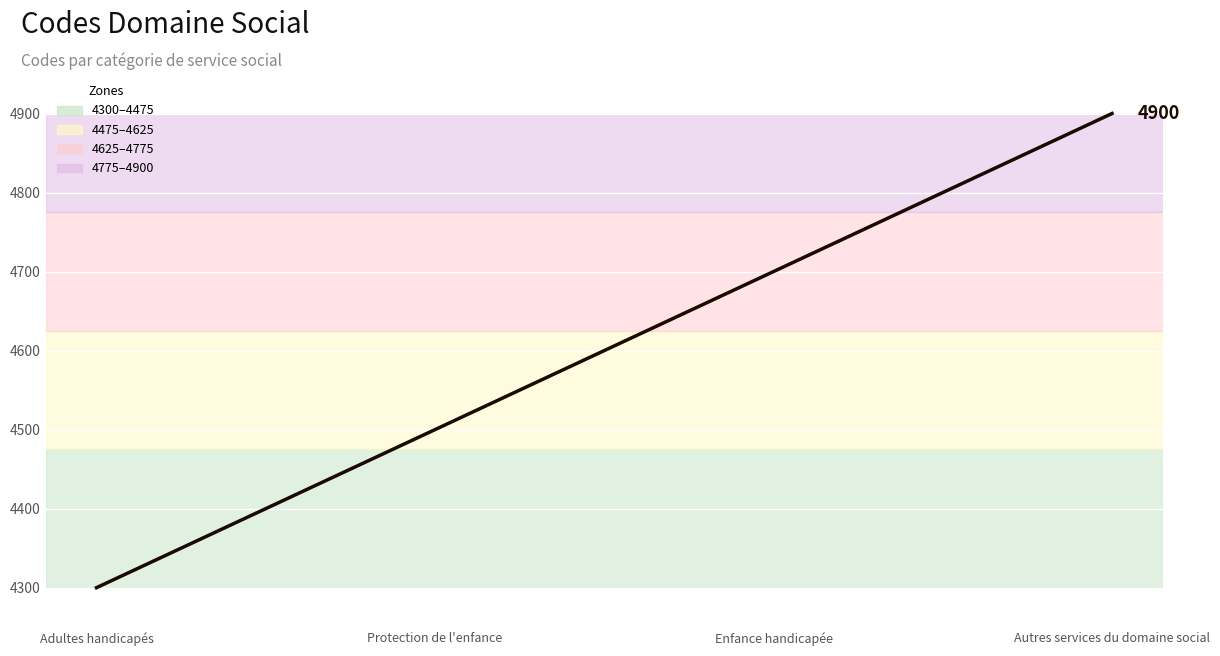

True or false: there are more than 0 points higher than both neighbors.

False